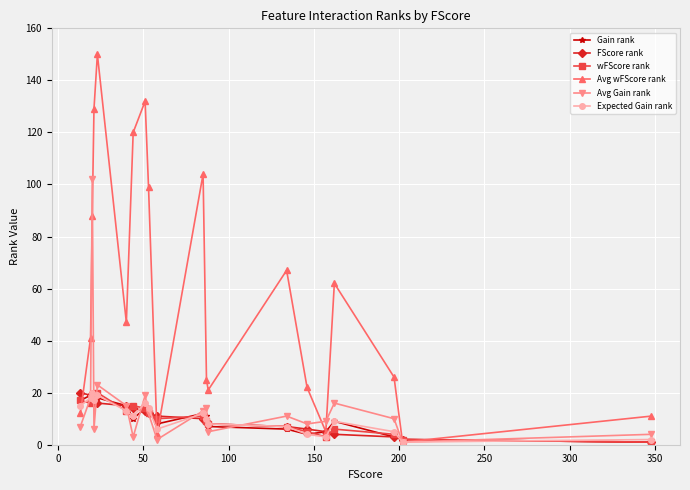

True or false: Expected Gain rank has more than 1 interior local peaks.

True